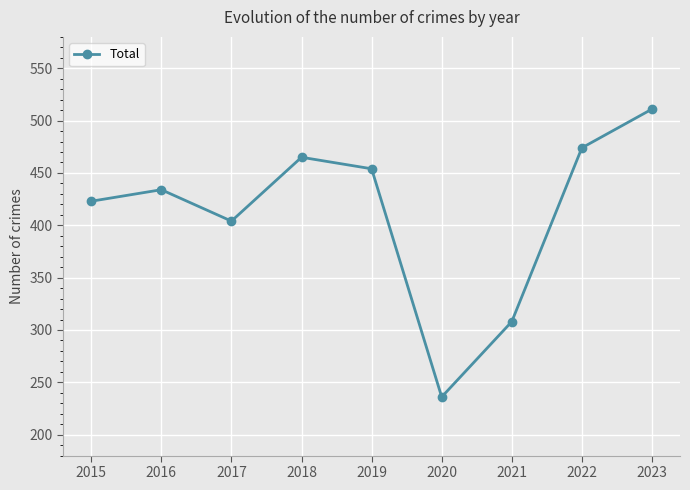

Which label corresponds to the smallest value in the chart?

2020